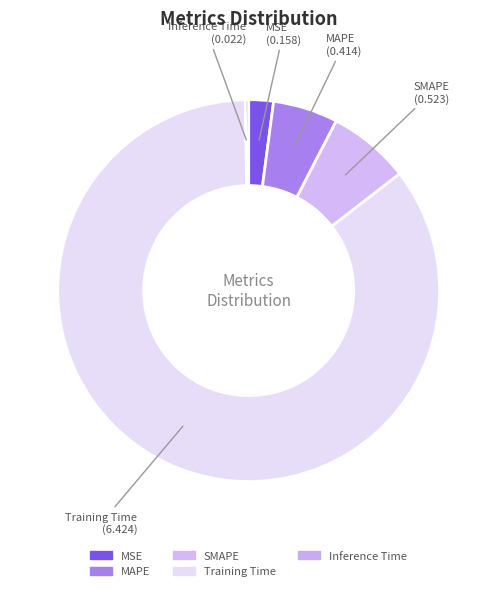

Count the number of slices in the pie.

5